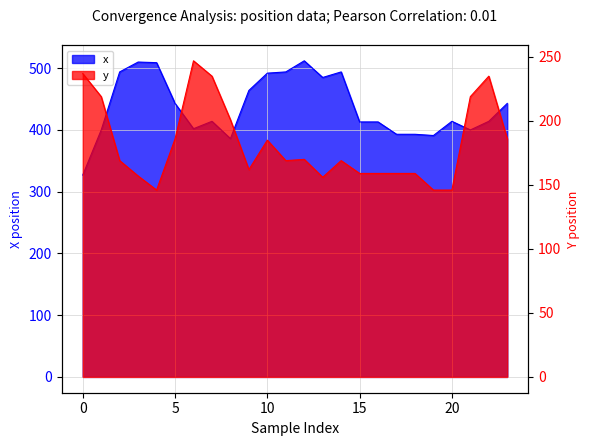

True or false: x and y cross at least once.

False